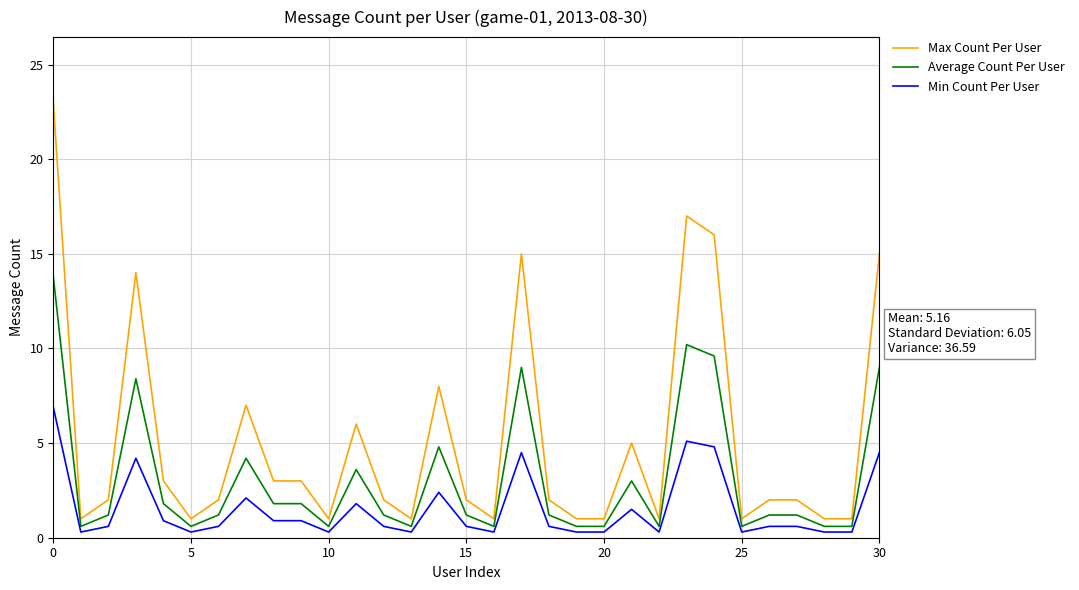

Which series has the largest range (max minus min)?

Max Count Per User